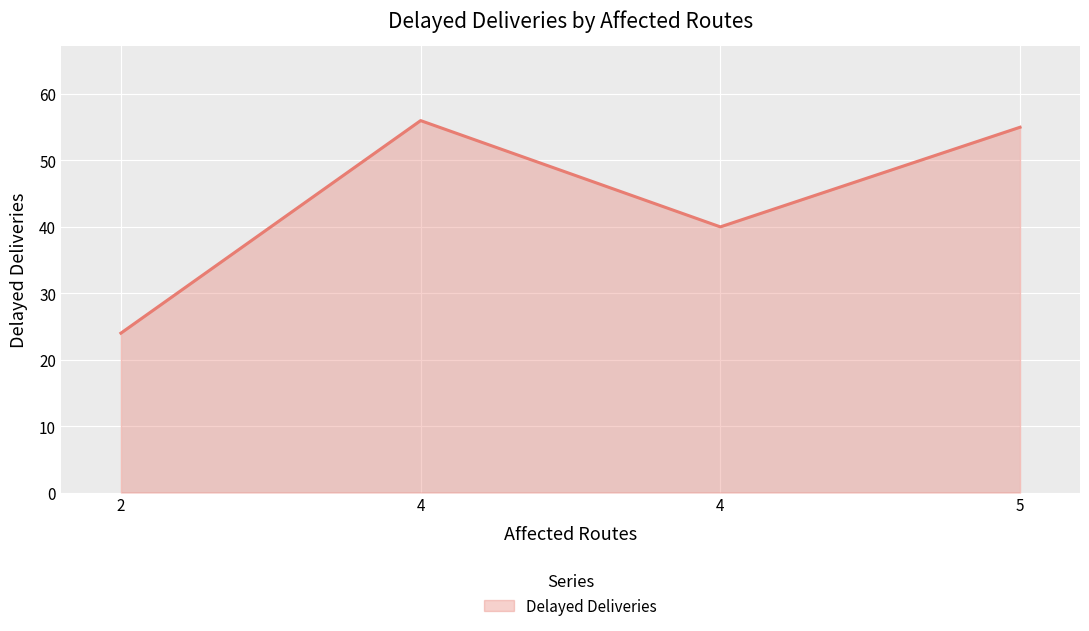

What is the sum of all values?

175